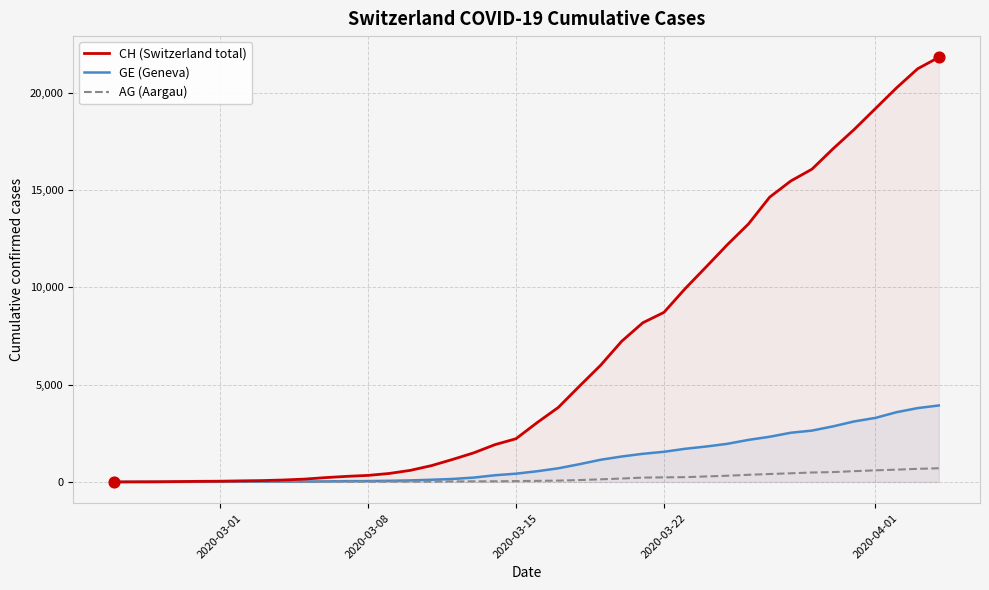

At how many categories does at least one series exceed 3316?

19